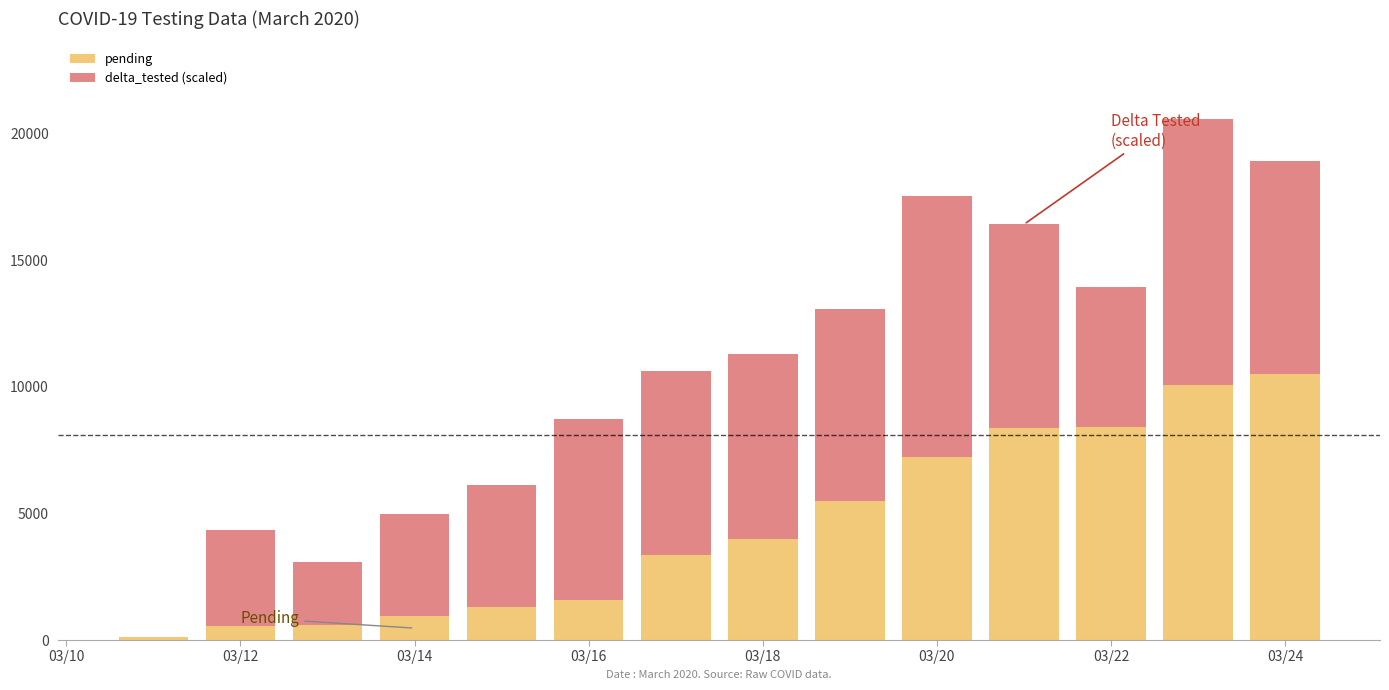

What is the highest value of the pending series?

10489.0